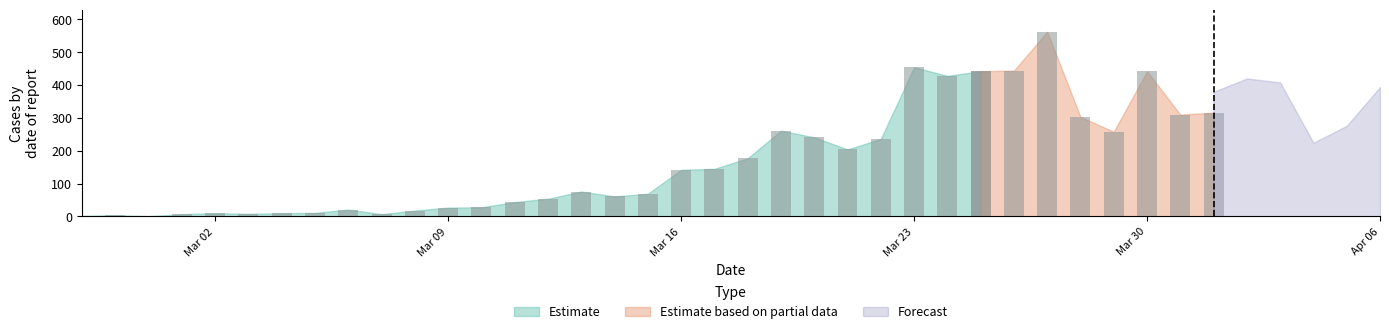

The value of Estimate at 2020-03-09 is 27. True or false?

True